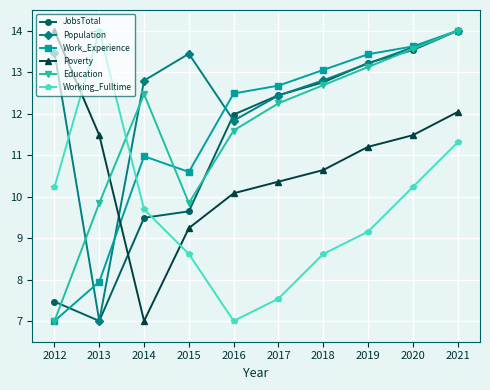

How many values in the Poverty series exceed 11?

5